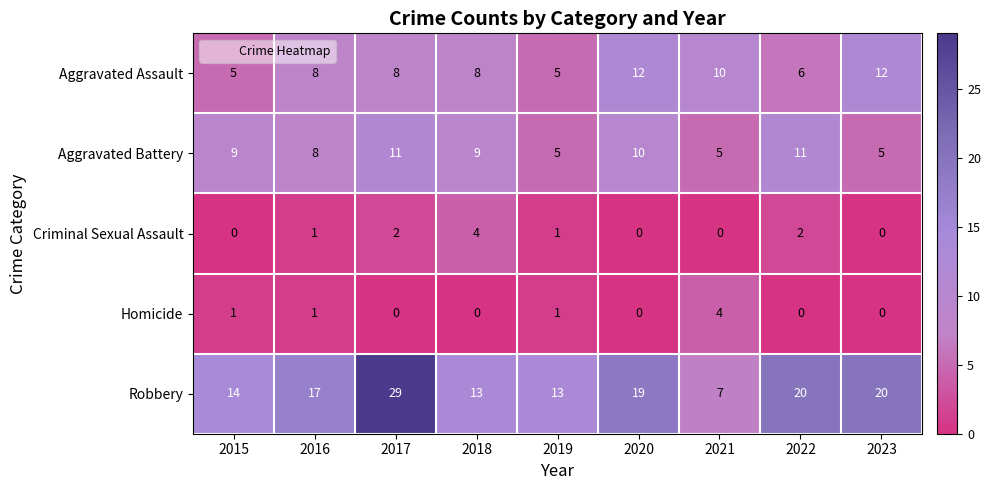

What is the total value across all series at 2022?

39